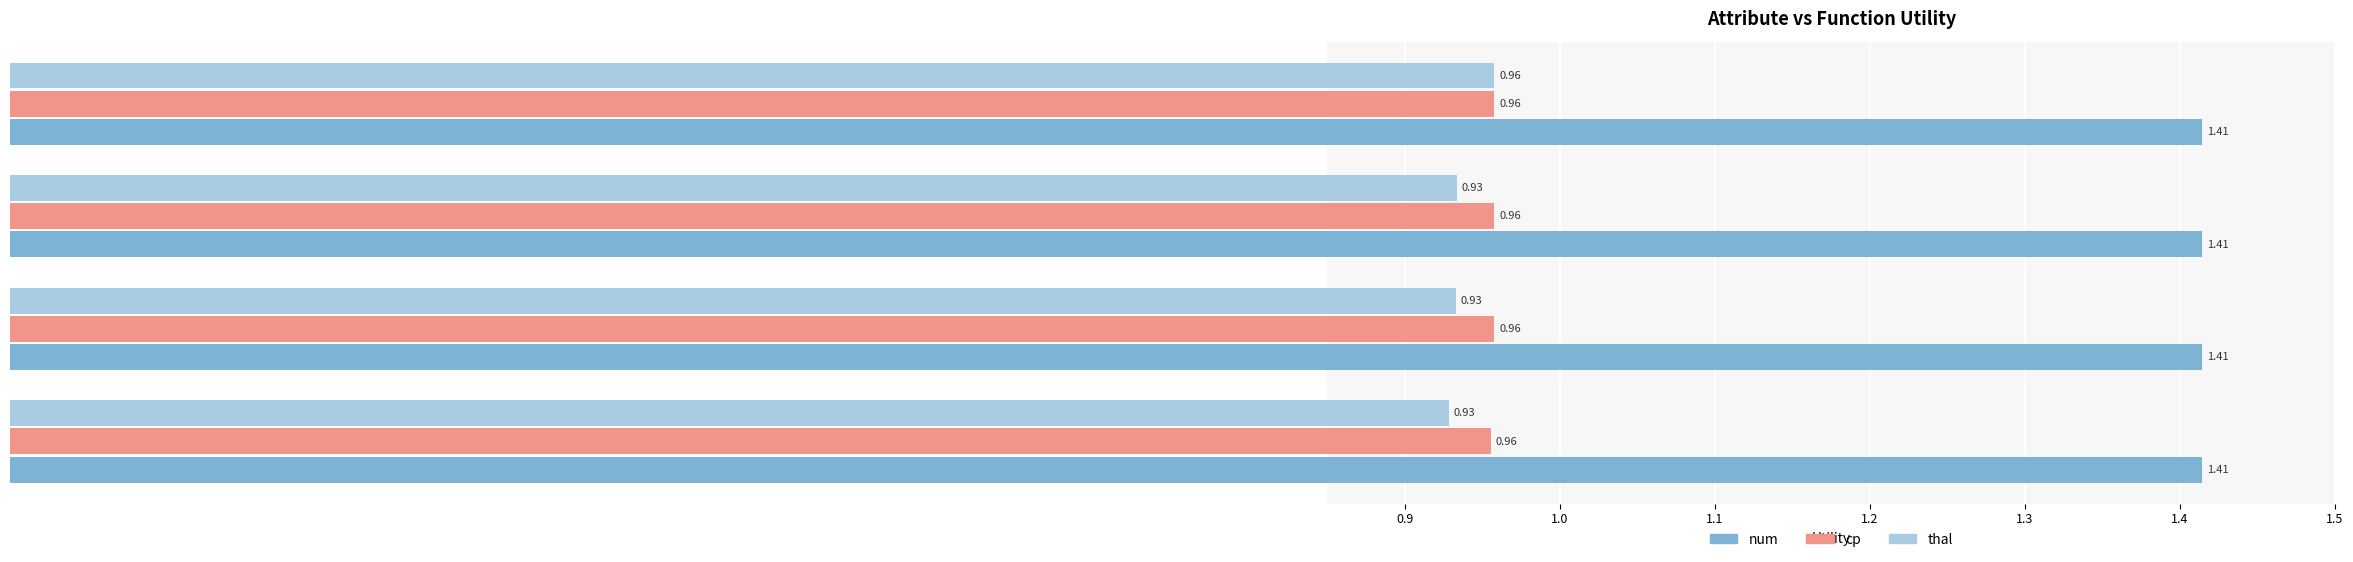

Is the value of thal at avg greater than the value of cp at max?

No